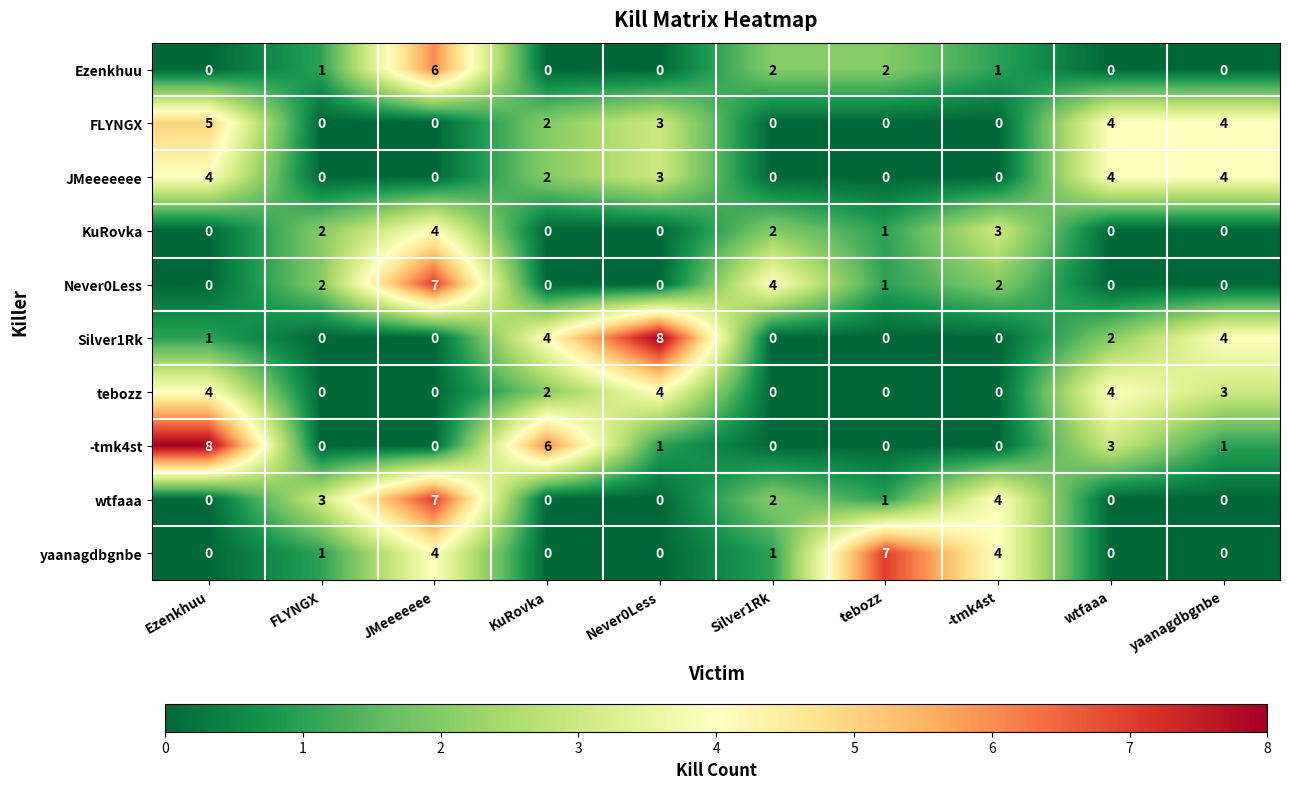

What is the greatest value displayed?

8